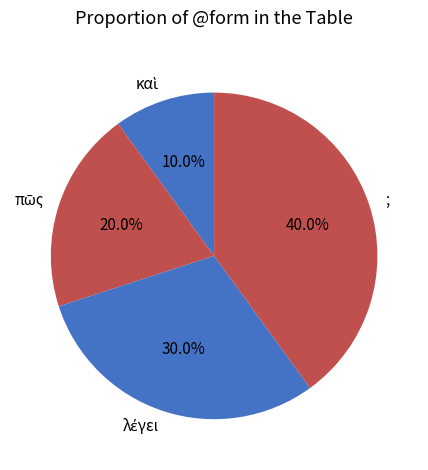

How many segments does this pie chart have?

4